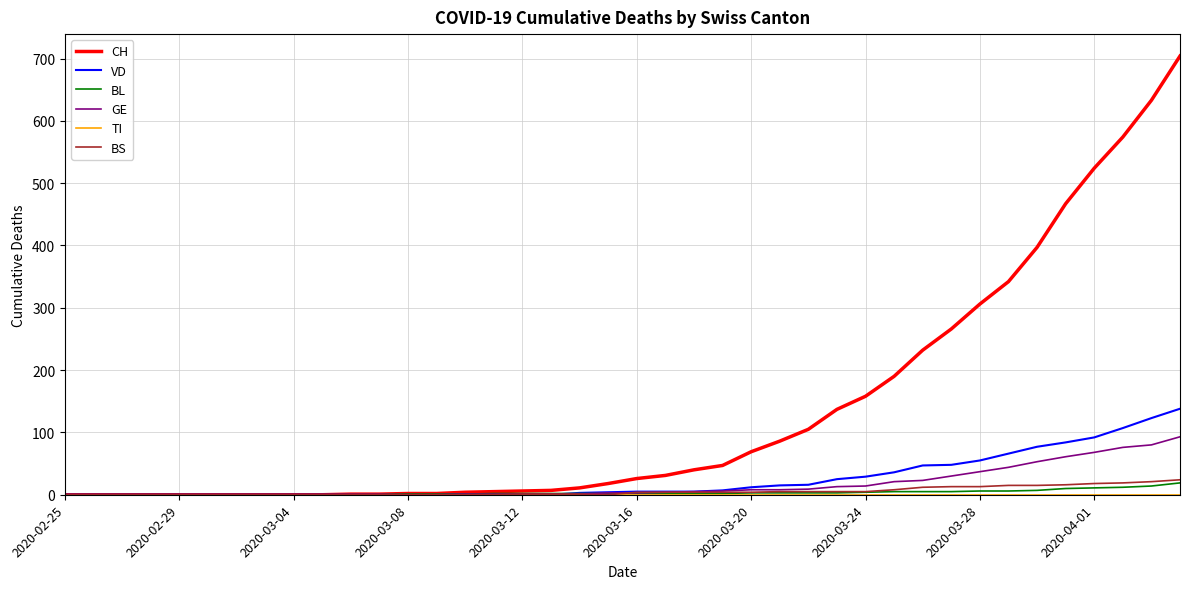

What is the highest value of the CH series?

704